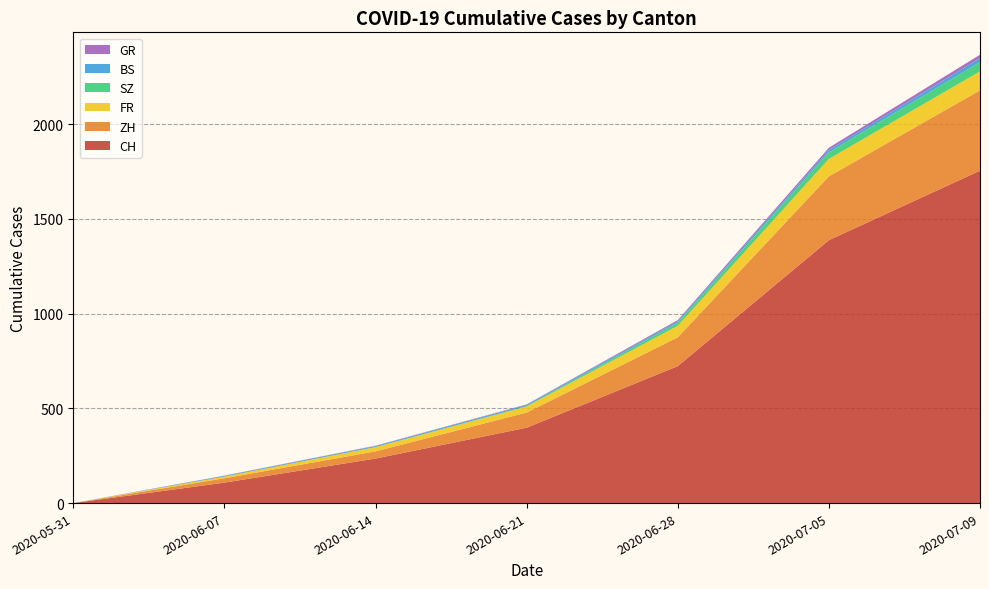

Reading left to right, list all the values displayed in this chart.

CH: 2020-05-31=0	2020-06-07=108	2020-06-14=235	2020-06-21=398	2020-06-28=723	2020-07-05=1388	2020-07-09=1755
ZH: 2020-05-31=0	2020-06-07=23	2020-06-14=38	2020-06-21=80	2020-06-28=152	2020-07-05=337	2020-07-09=424
FR: 2020-05-31=0	2020-06-07=9	2020-06-14=22	2020-06-21=32	2020-06-28=61	2020-07-05=92	2020-07-09=100
SZ: 2020-05-31=0	2020-06-07=0	2020-06-14=1	2020-06-21=2	2020-06-28=16	2020-07-05=35	2020-07-09=49
GR: 2020-05-31=0	2020-06-07=1	2020-06-14=2	2020-06-21=2	2020-06-28=7	2020-07-05=12	2020-07-09=18
BS: 2020-05-31=0	2020-06-07=4	2020-06-14=5	2020-06-21=7	2020-06-28=7	2020-07-05=12	2020-07-09=21